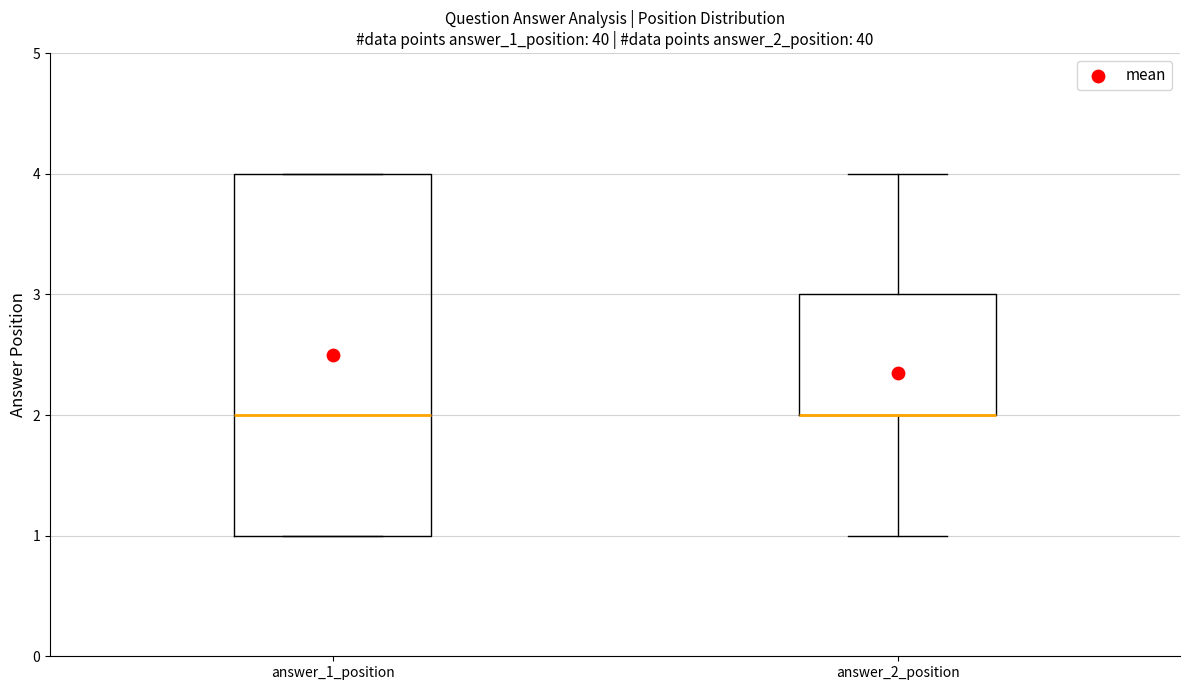

Where is the upper edge of the box for answer_1_position on the y-axis? The values are not printed on the chart, so give them approximately, as read against the axis.

4